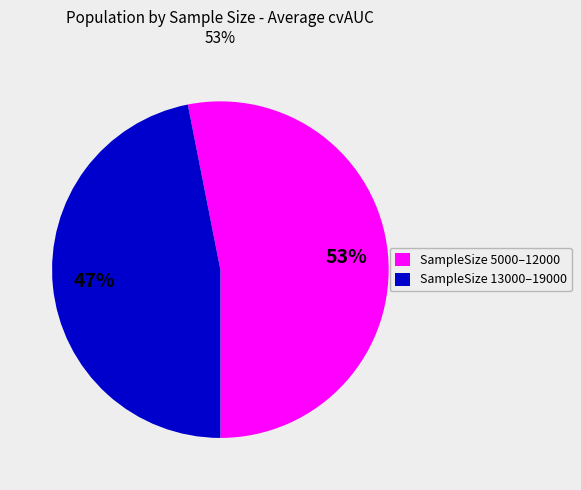

What is the smallest slice in the pie chart?

SampleSize 13000–19000